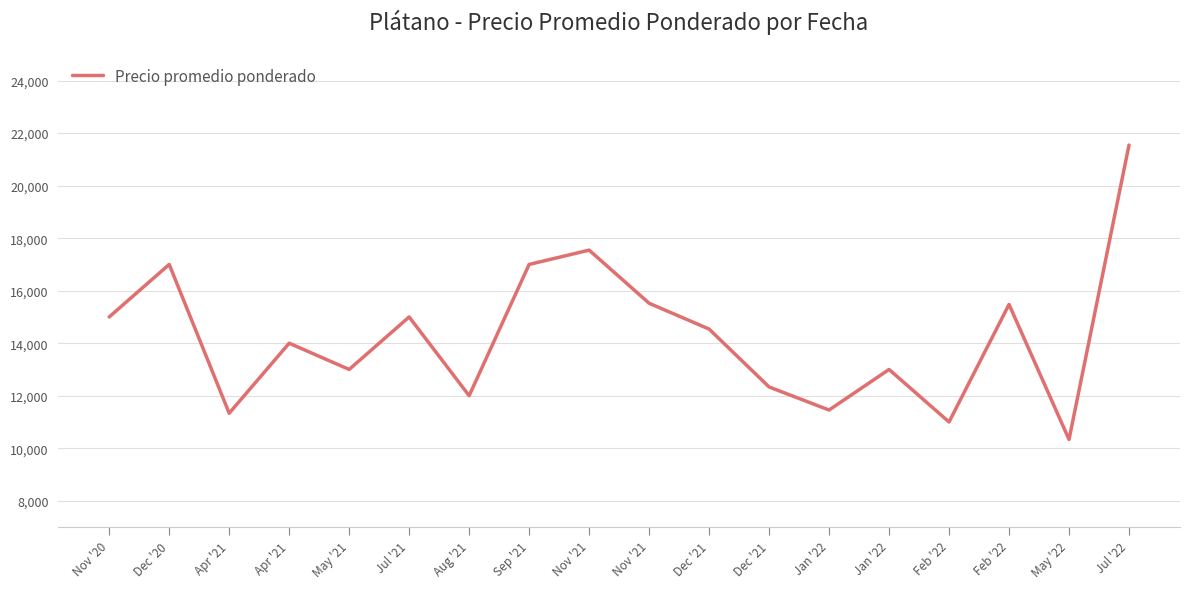

Is it true that the value at Feb '22 is 15476.0?

True